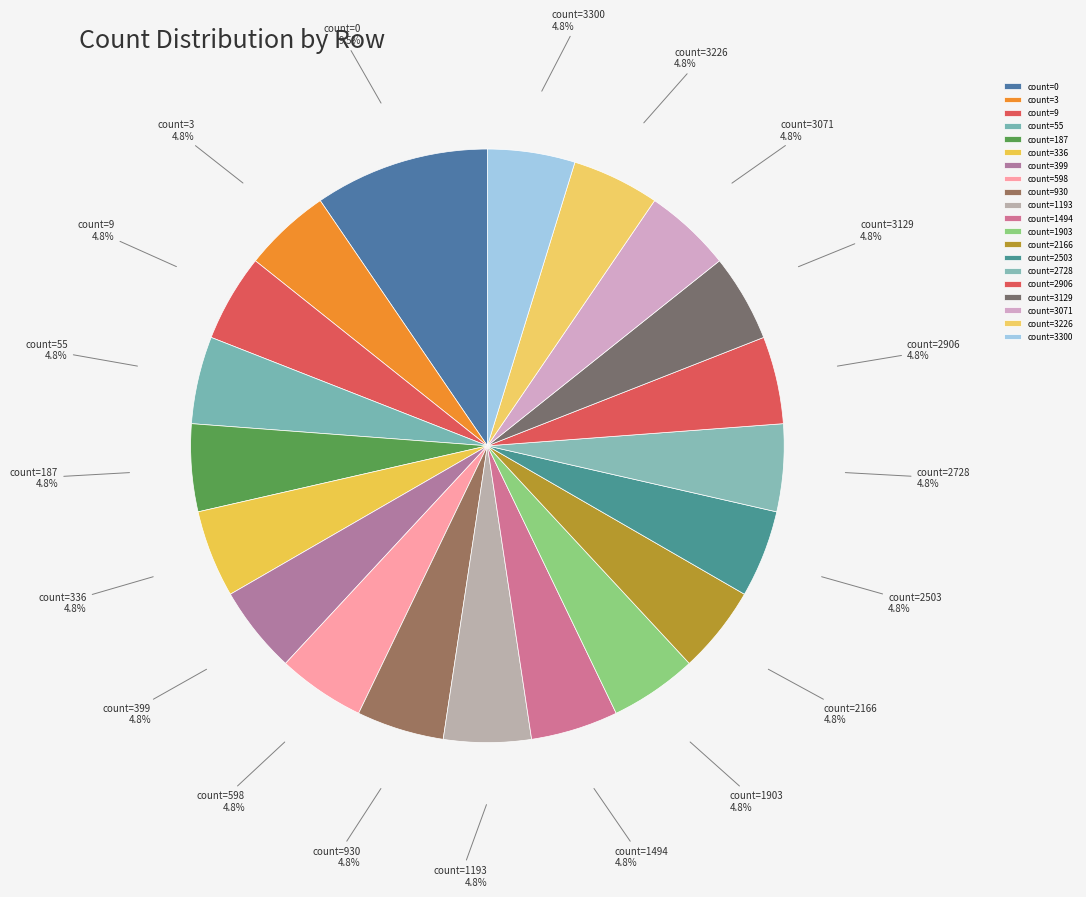

How many slices are in this pie chart?

20